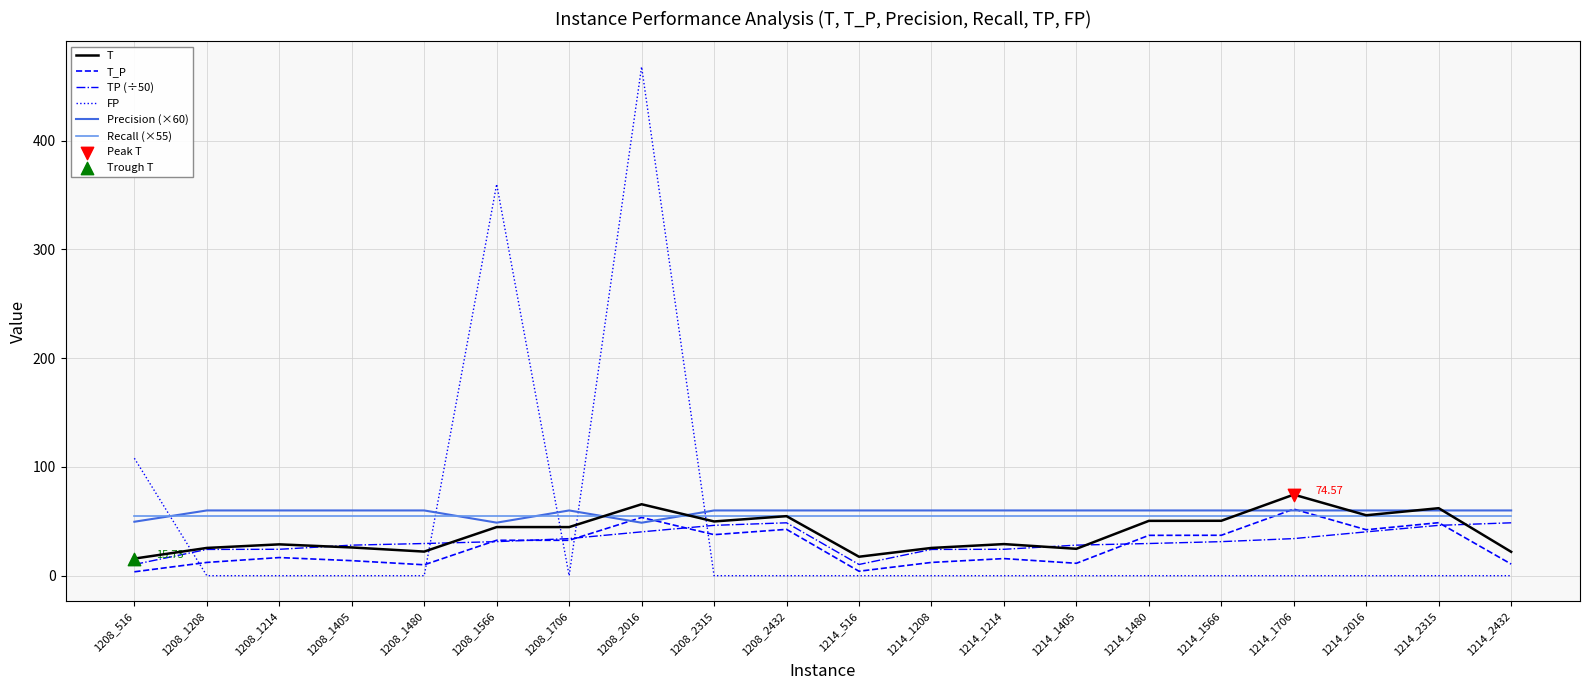

Which series has the largest range (max minus min)?

FP